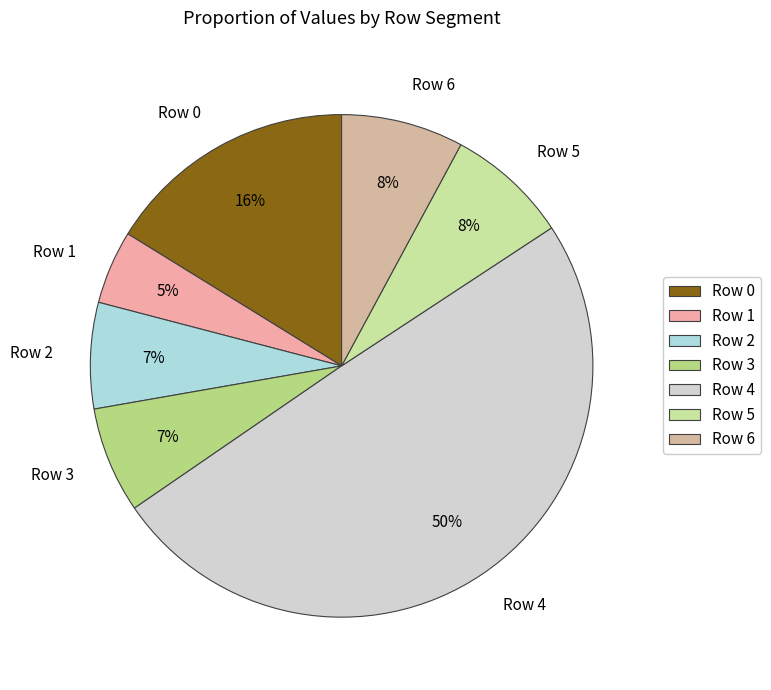

Which slice is the smallest?

Row 1